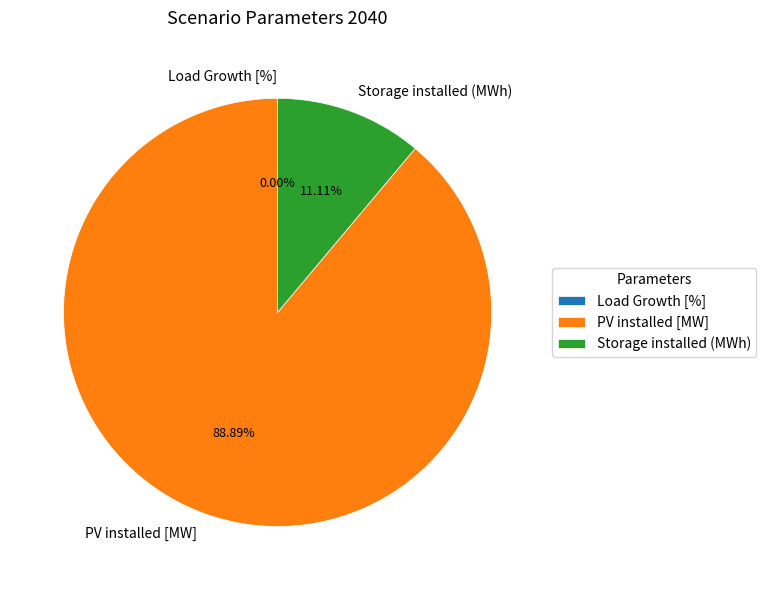

Is the sum of Storage installed (MWh) and PV installed [MW] greater than half?

Yes